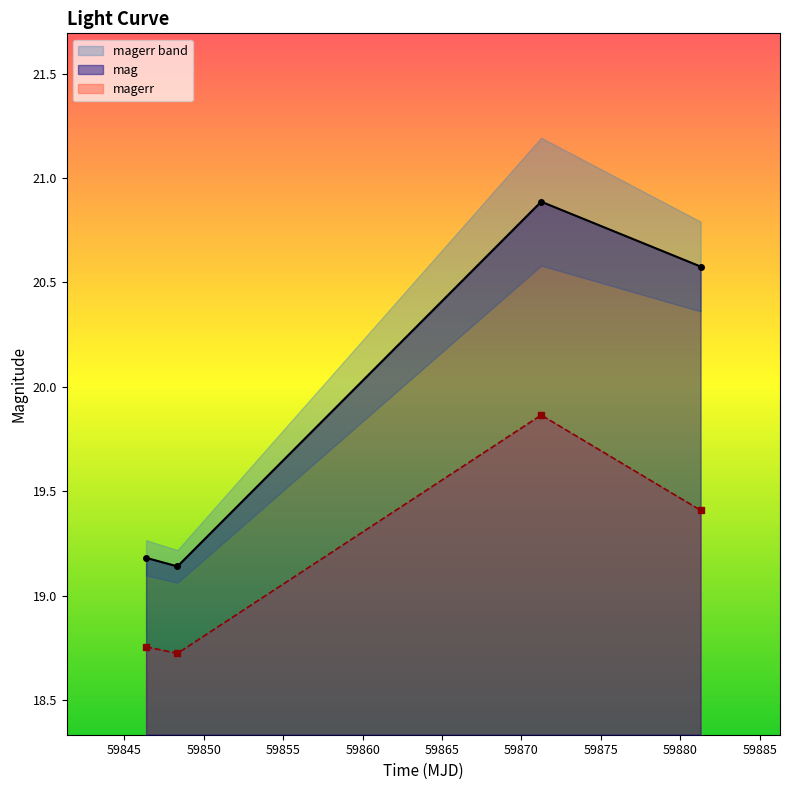

Reading right to left, list all the values displayed in this chart.

mag: 59881.27931710007=20.6	59871.24322920013=20.9	59848.34221060015=19.1	59846.36576389987=19.2
magerr: 59881.27931710007=19.4	59871.24322920013=19.9	59848.34221060015=18.7	59846.36576389987=18.8